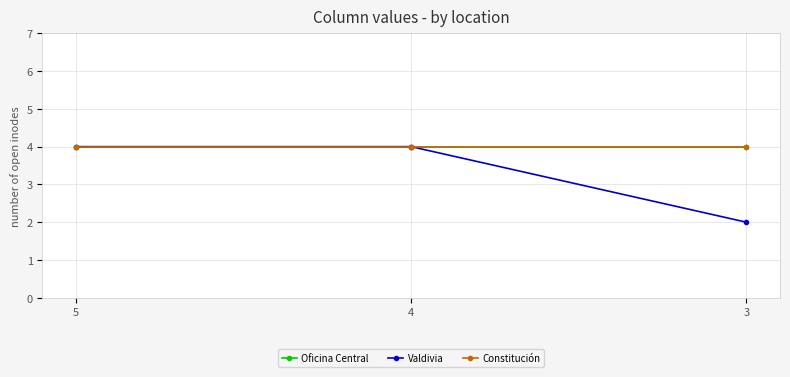

Reading left to right, extract all data points from this chart.

Oficina Central: 5=4	4=4	3=4
Valdivia: 5=4	4=4	3=2
Constitución: 5=4	4=4	3=4